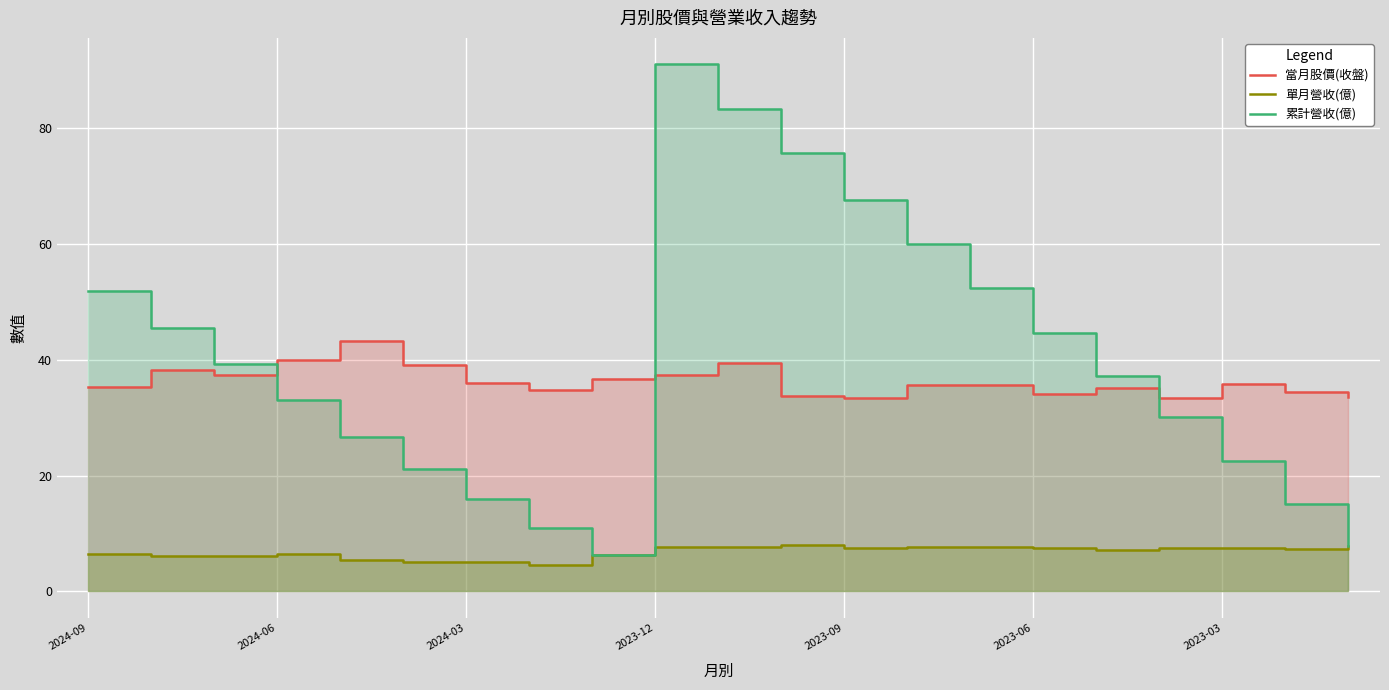

Where does the 累計營收(億) series first go above 37?

2024-09